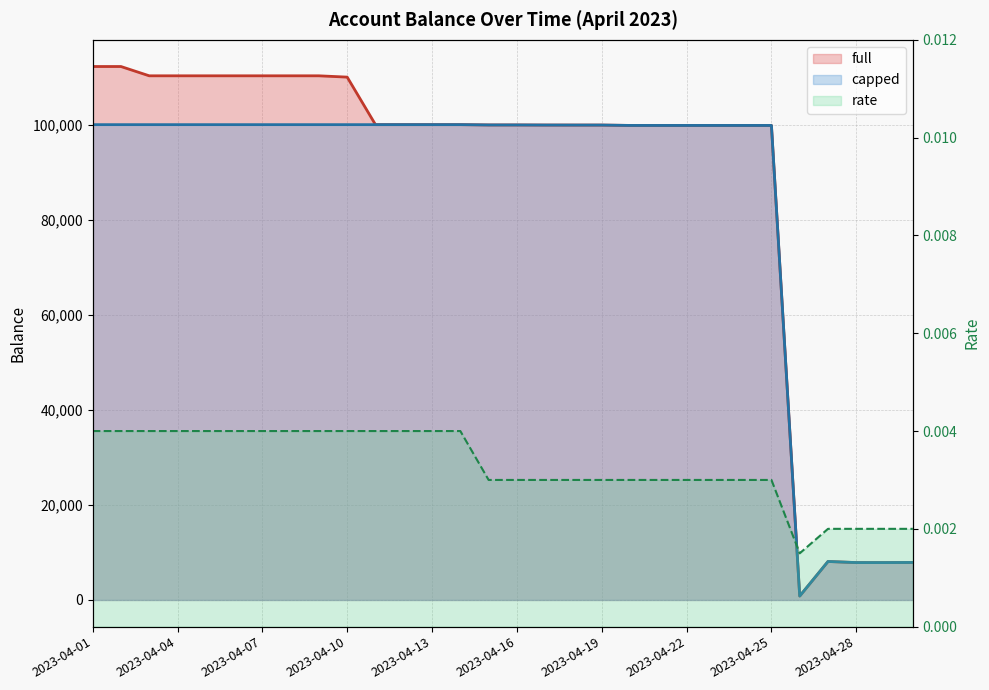

At which category is the sum across all series the highest?

2023-04-01